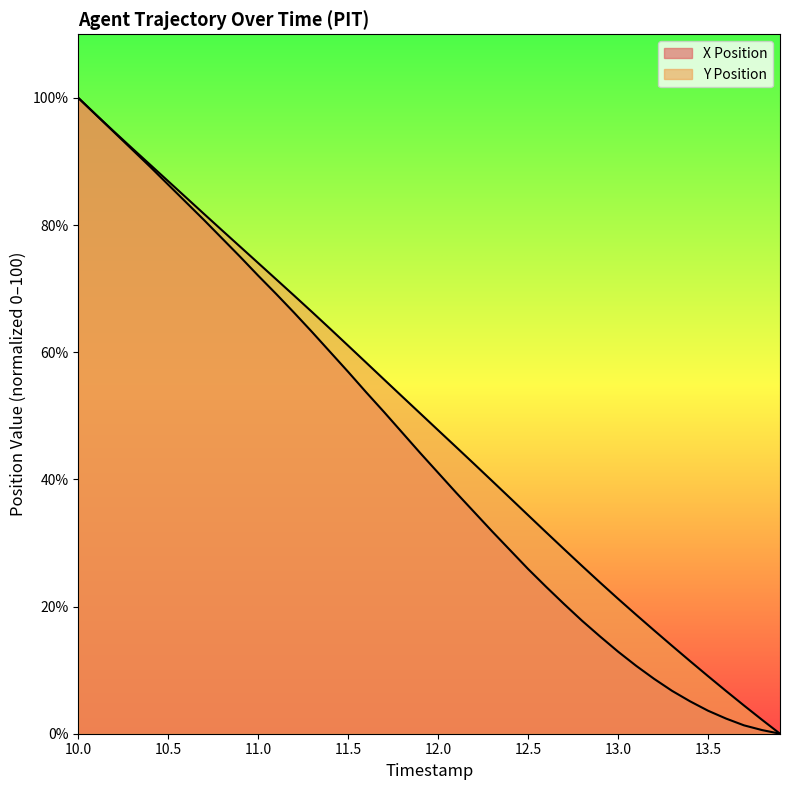

Reading left to right, extract all data points from this chart.

X Position: 100.0	97.3	94.6	91.9	89.1	86.3	83.6	80.8	77.9	75.0	72.0	69.2	66.2	63.2	60.0	56.9	53.7	50.6	47.4	44.2	41.0	37.9	34.9	31.8	28.9	25.9	23.1	20.4	17.8	15.3	12.9	10.7	8.6	6.7	5.1	3.6	2.4	1.3	0.6	0.0
Y Position: 100.0	97.3	94.7	92.1	89.5	86.9	84.3	81.7	79.1	76.6	74.0	71.5	68.9	66.3	63.7	61.0	58.4	55.7	53.0	50.4	47.7	45.1	42.4	39.8	37.1	34.4	31.7	29.0	26.4	23.8	21.2	18.7	16.3	13.8	11.4	9.1	6.7	4.4	2.2	0.0